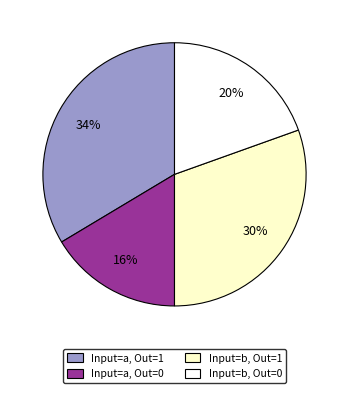

Approximately how many times larger is the value at Input=b, Out=0 compared to Input=a, Out=1?

0.6